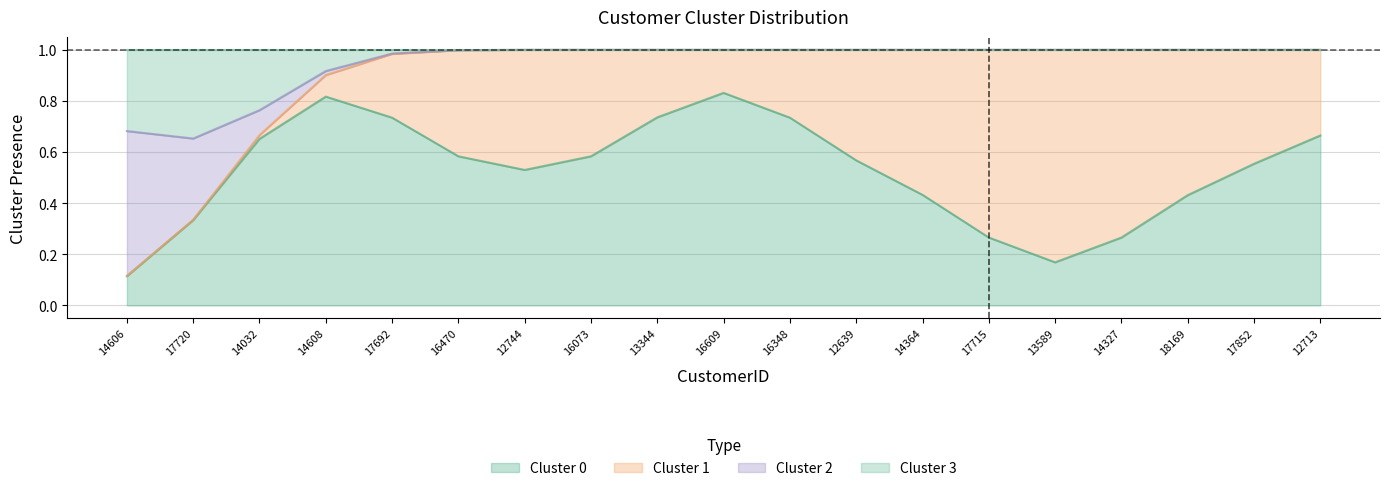

True or false: Cluster 0 and Cluster 3 intersect in this chart.

True